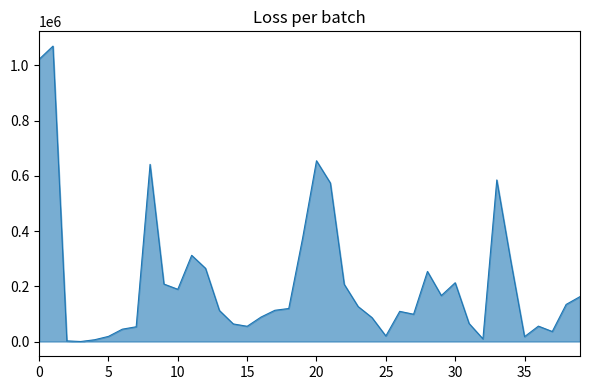

What is the greatest value displayed?

1069950